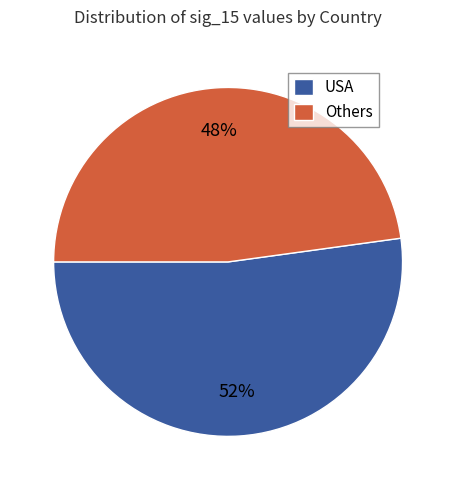

How many segments does this pie chart have?

2